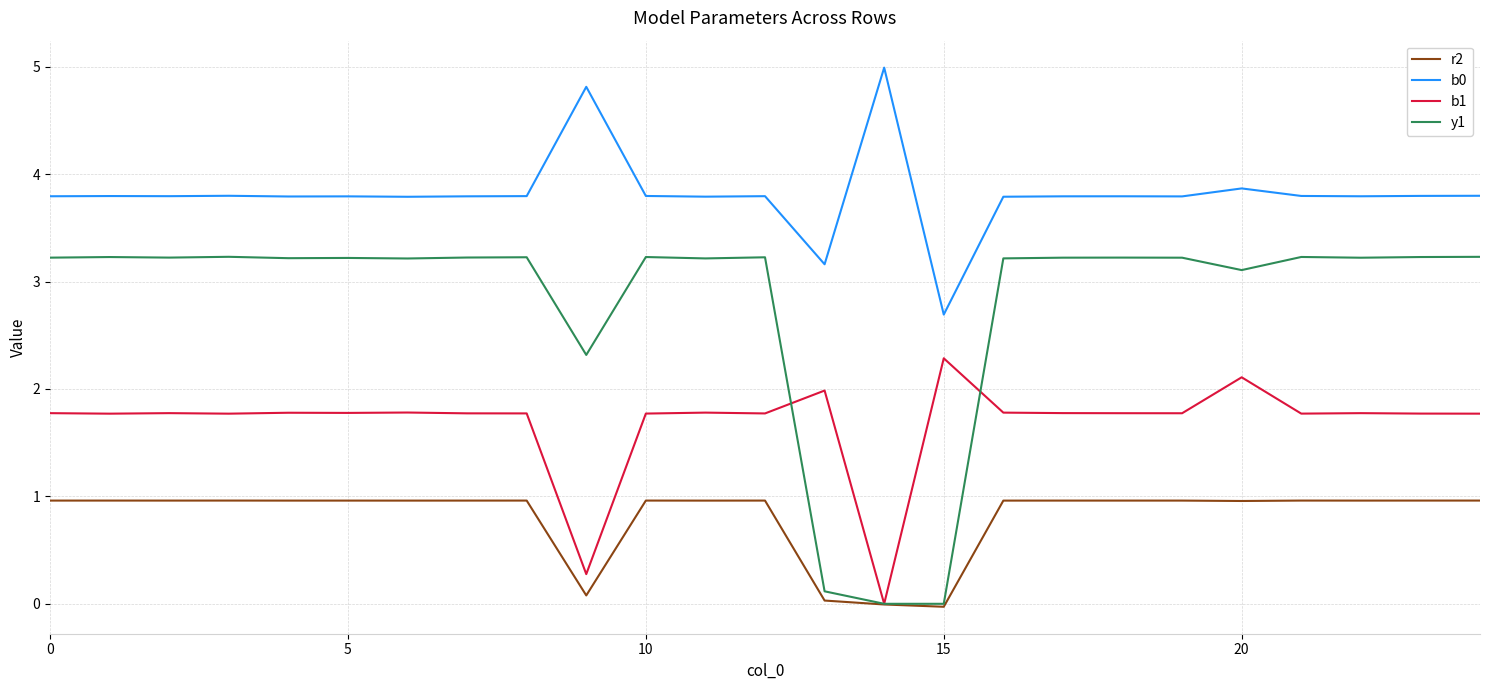

What is the sum of all r2 values?

20.3